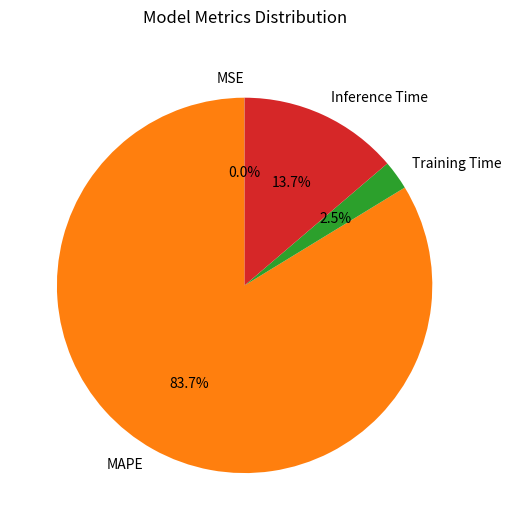

To the nearest percent, what portion does MAPE represent?

84%